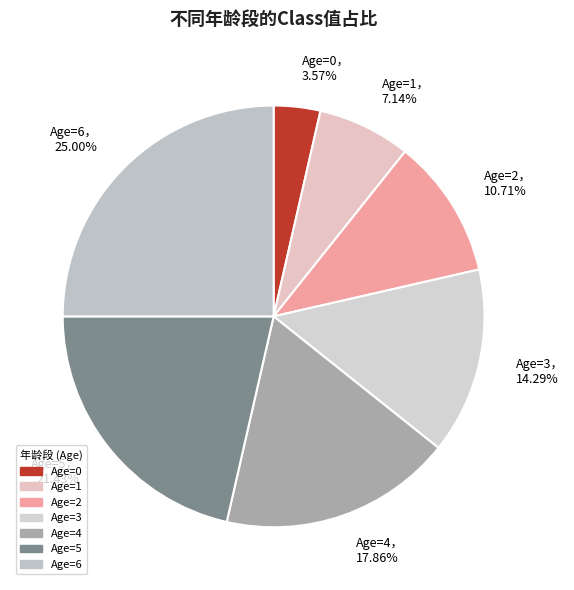

Between Age=6， 25.00% and Age=3， 14.29%, which is larger?

Age=6， 25.00%